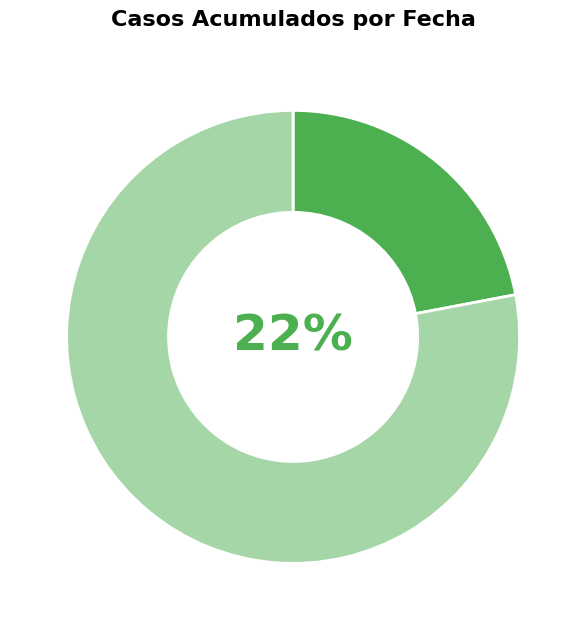

Is it true that Arica y Parinacota (2020-03-29) is 11% of the pie?

False